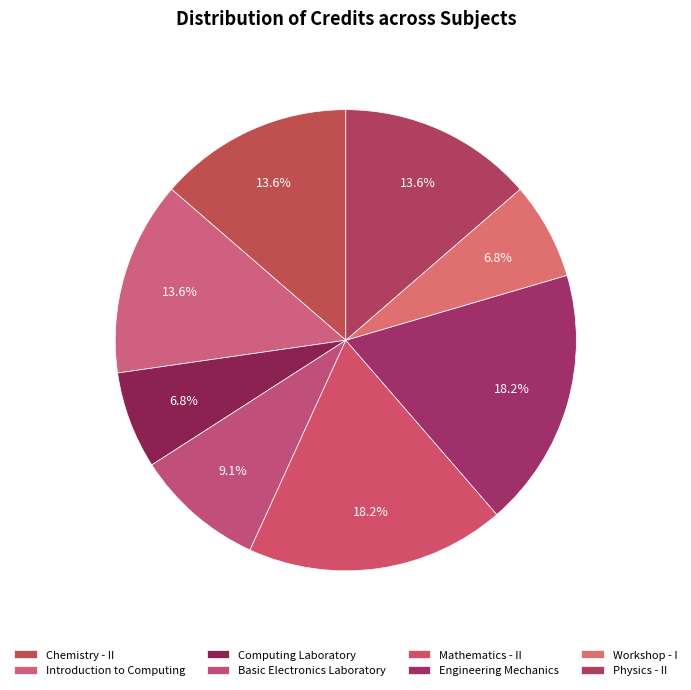

To the nearest percent, what portion does Workshop - I represent?

7%